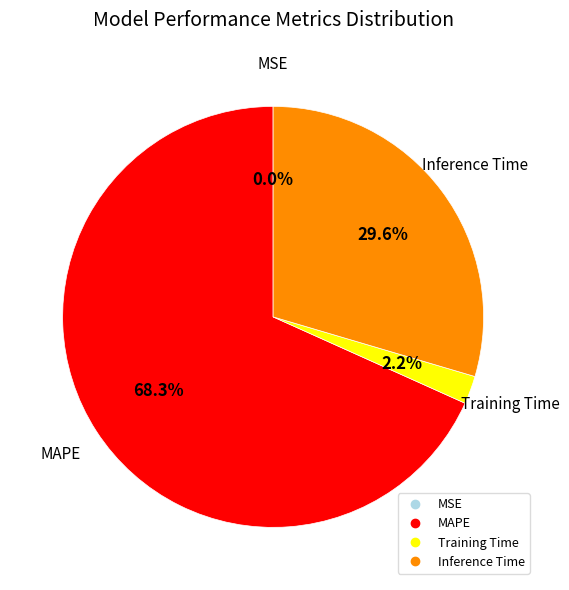

Which category has the biggest portion of the pie?

MAPE